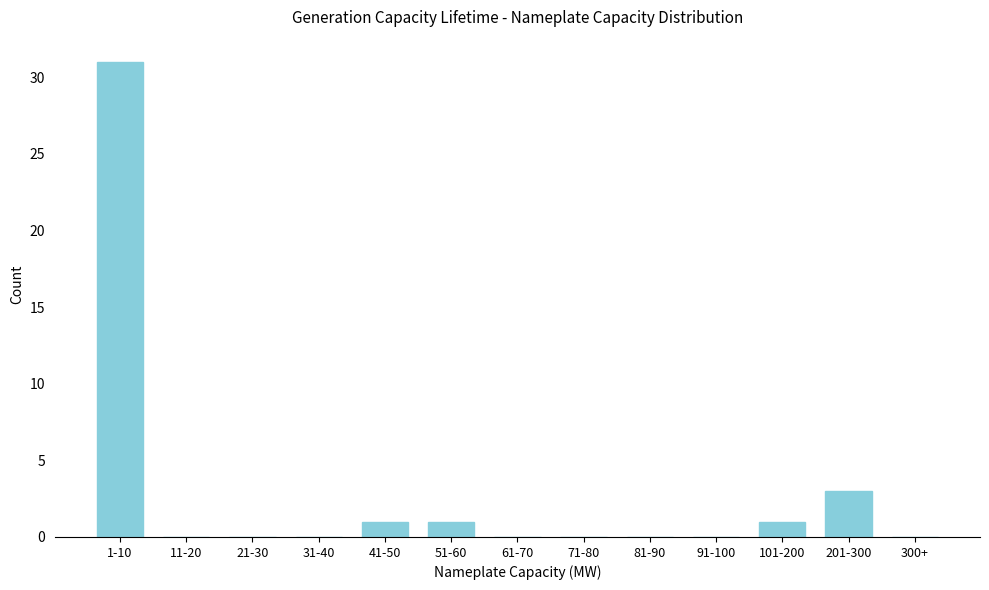

Reading left to right, list all the values displayed in this chart.

1-10=31	11-20=0	21-30=0	31-40=0	41-50=1	51-60=1	61-70=0	71-80=0	81-90=0	91-100=0	101-200=1	201-300=3	300+=0